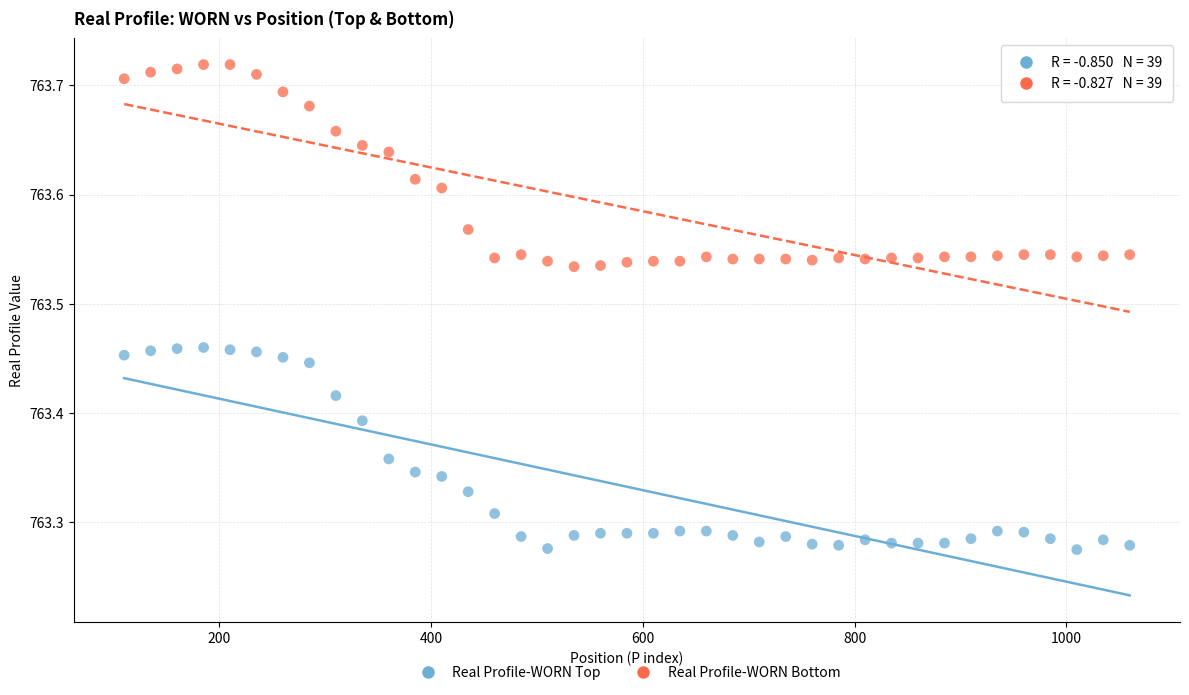

Which series reaches the minimum Y coordinate?

Real Profile-WORN Top